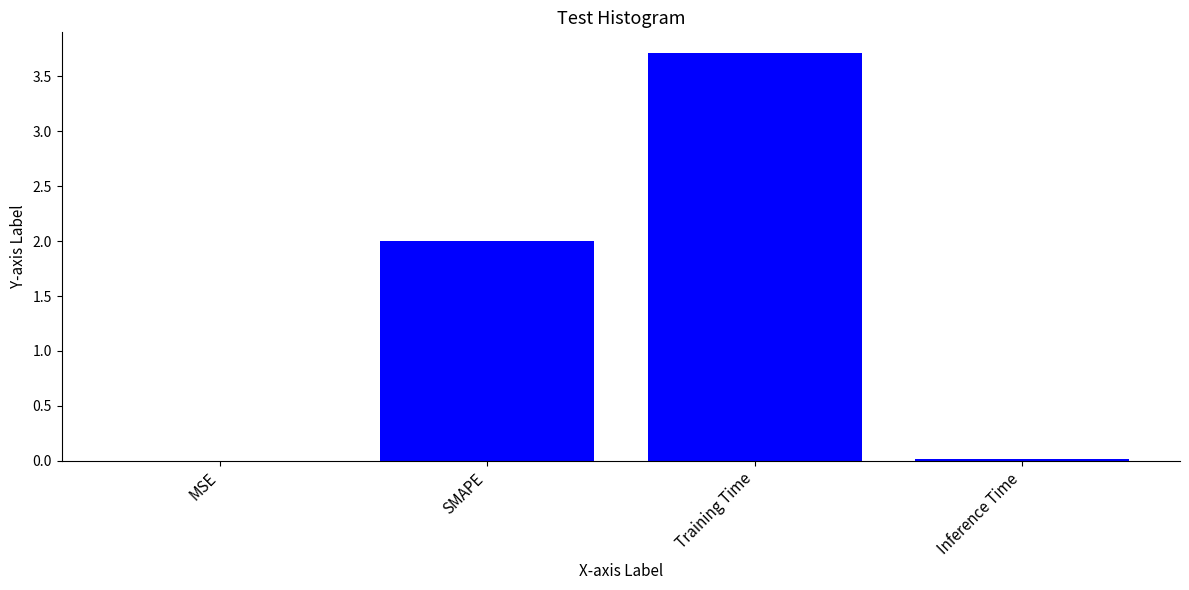

Between Training Time and Inference Time, which is larger?

Training Time